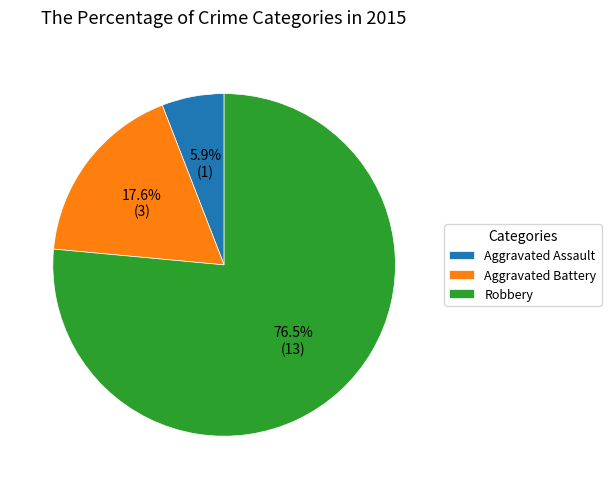

What is the smallest slice in the pie chart?

Aggravated Assault